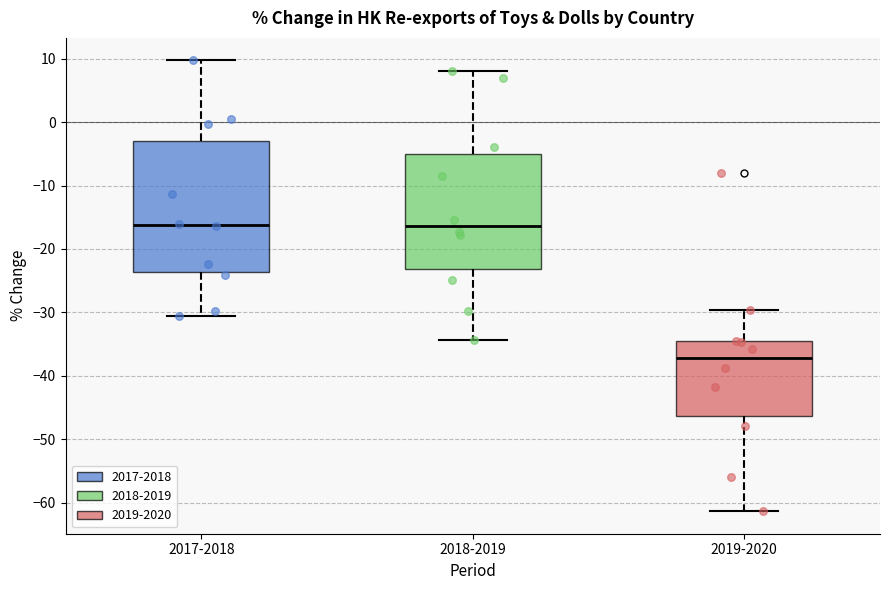

Reading left to right, read every box against the y-axis: the position of its median line, the range the box covers, and the ends of its whiskers. The values are not printed on the chart, so give them approximately, as read against the axis.

2017-2018: median -16, box -24 to -3, whiskers -31 to 10
2018-2019: median -16, box -23 to -5, whiskers -34 to 8
2019-2020: median -37, box -46 to -35, whiskers -61 to -30